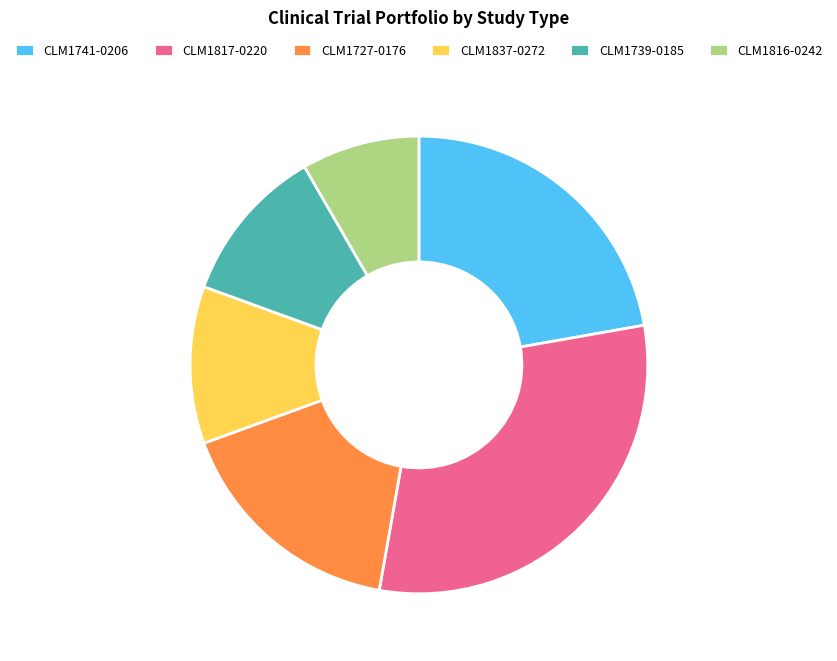

Is there a majority slice in this chart?

No